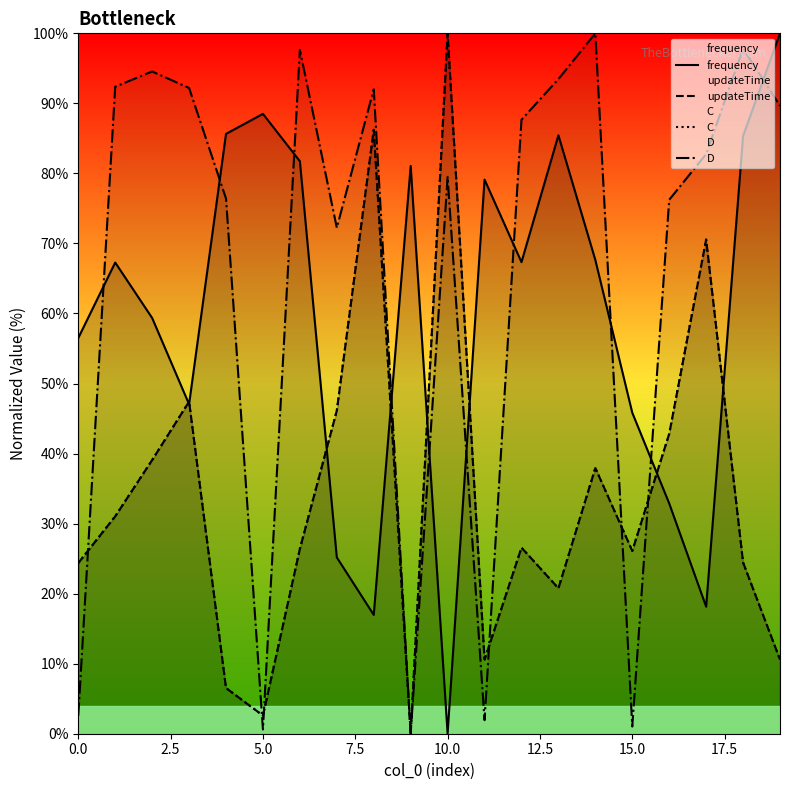

Count the number of categories in the chart.

20